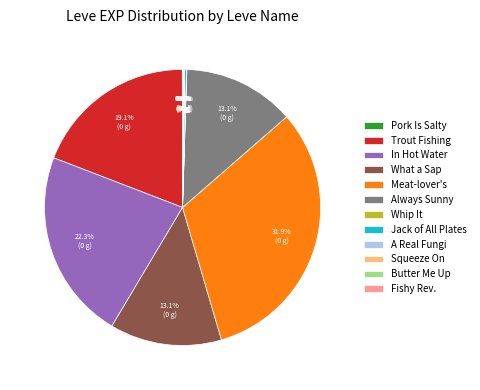

What is the largest slice in the pie chart?

Meat-lover's